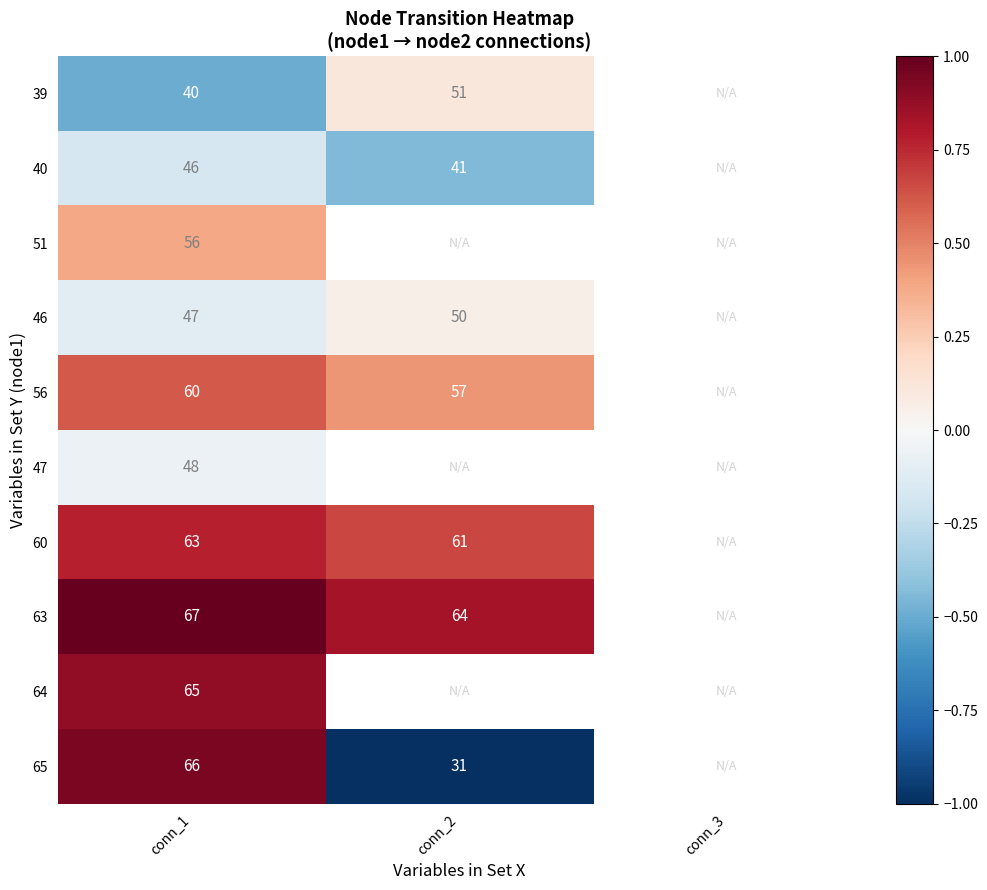

The 63 series shows 28.9 at conn_1. True or false?

False